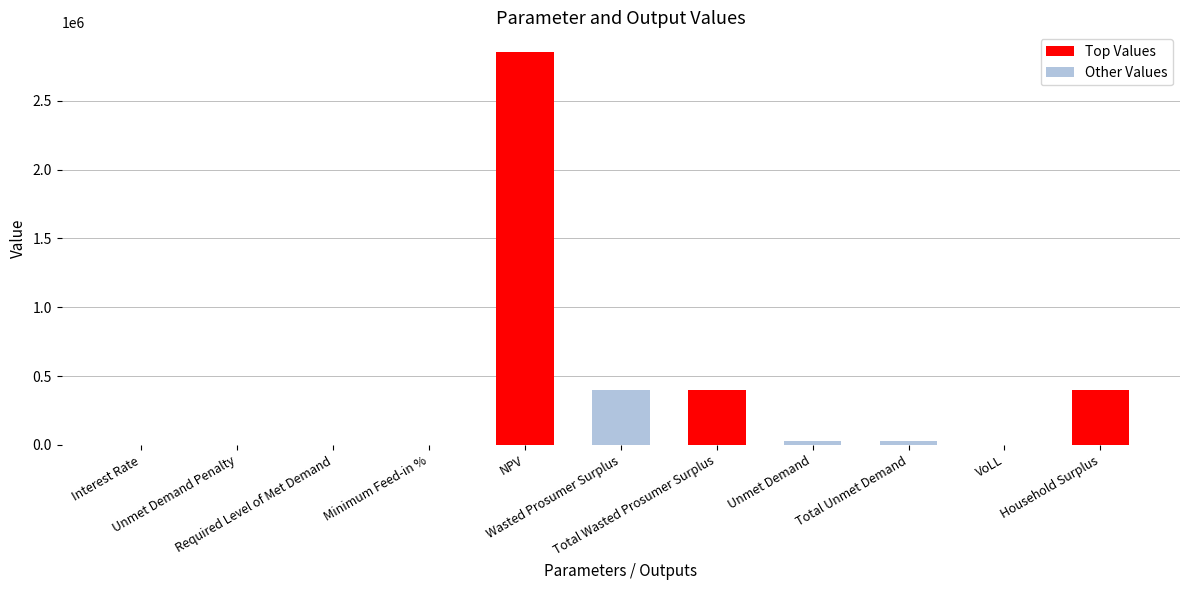

What is the difference between the maximum and second lowest values?

2854367.2